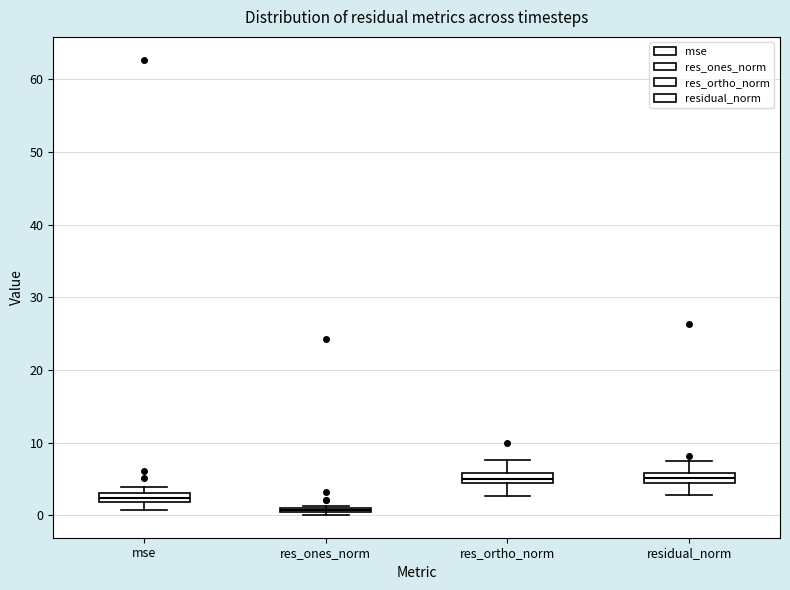

Where is the lower edge of the box for res_ortho_norm on the y-axis? The values are not printed on the chart, so give them approximately, as read against the axis.

4